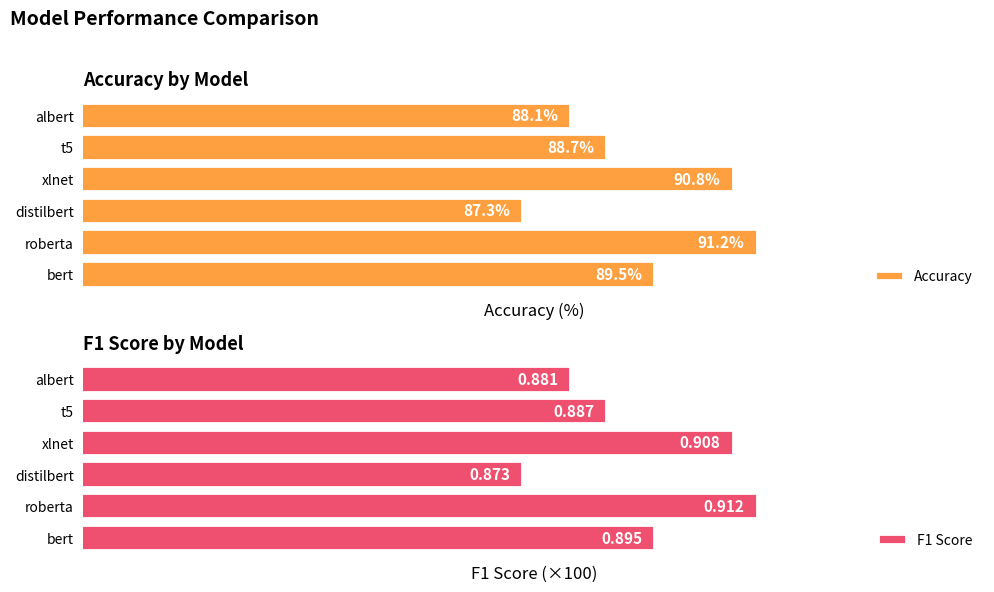

At which label does Accuracy reach its minimum?

distilbert